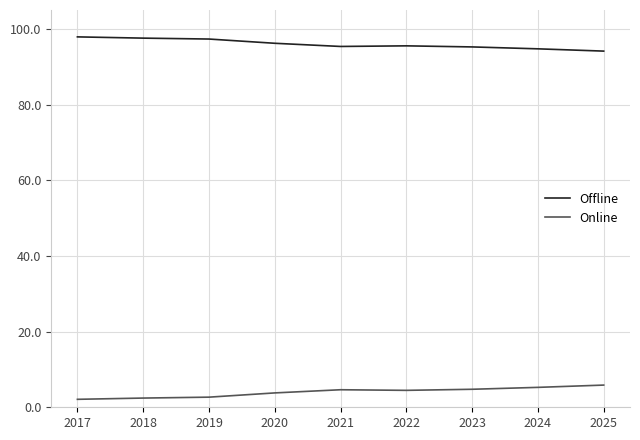

The Offline series shows 134.4 at 2022. True or false?

False